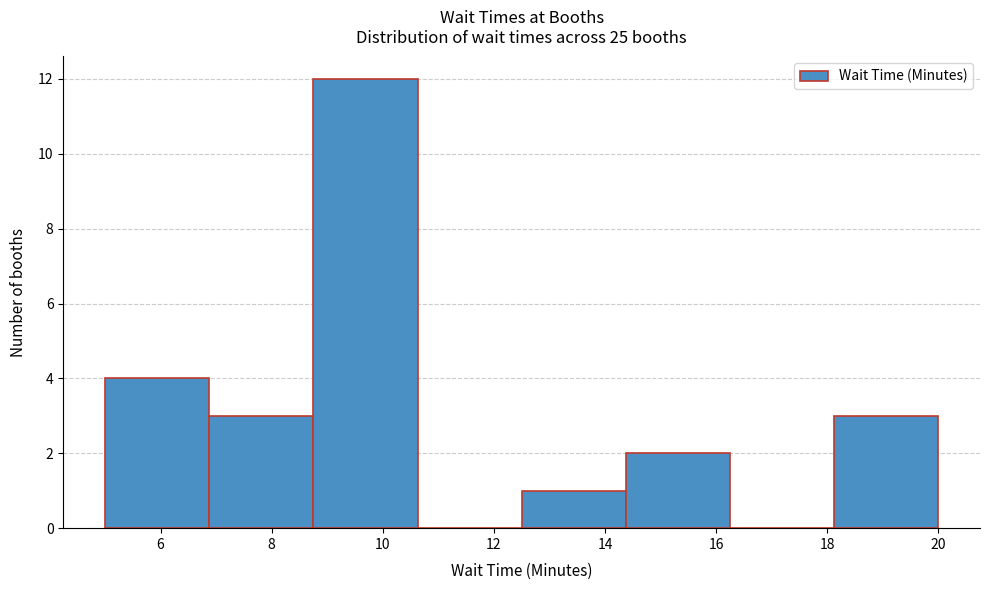

Reading left to right, transcribe this chart: for each bar, give the range it covers on the x-axis and its height. Neither the bar edges nor the heights are printed on the chart, so give them approximately, as read against the axes.

5.0 to 6.8: 4
6.8 to 8.8: 3
8.8 to 10.6: 12
10.6 to 12.6: 0
12.6 to 14.4: 1
14.4 to 16.2: 2
16.2 to 18.2: 0
18.2 to 20.0: 3